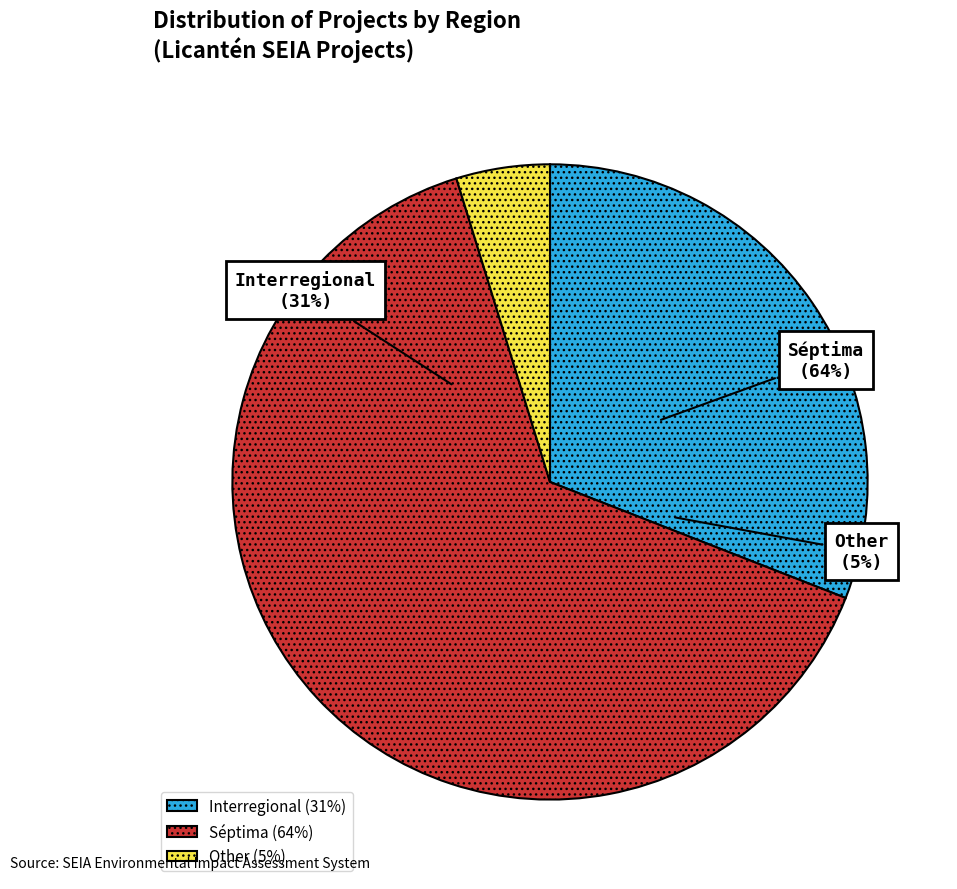

Is it true that Other is 5% of the pie?

True